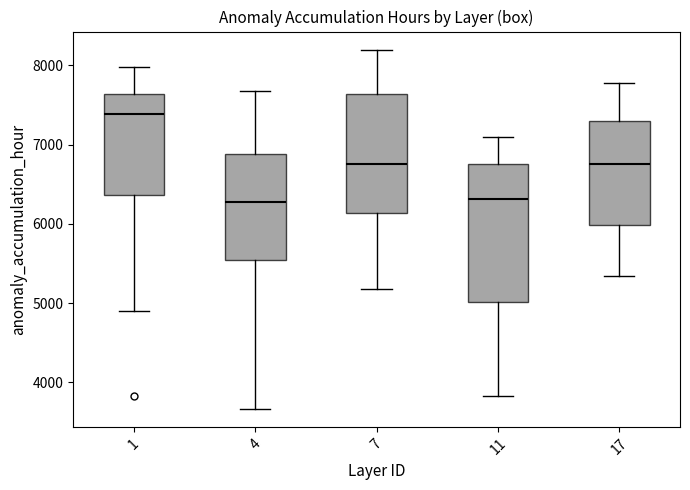

Which box has the highest median line?

1